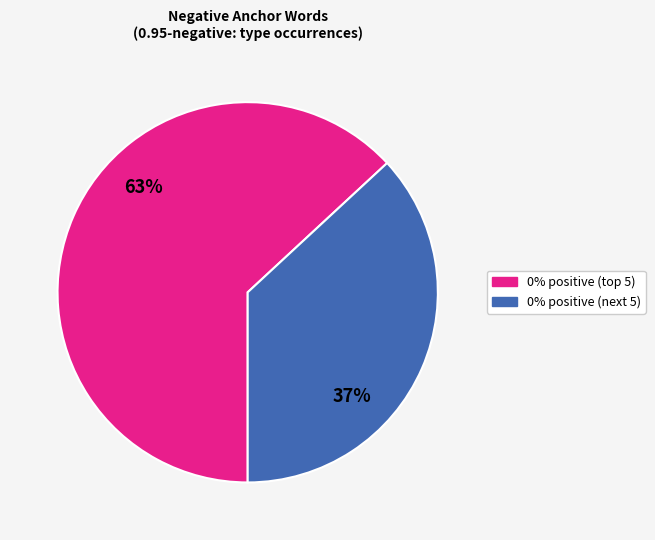

Is there any slice that represents more than half of the pie?

Yes